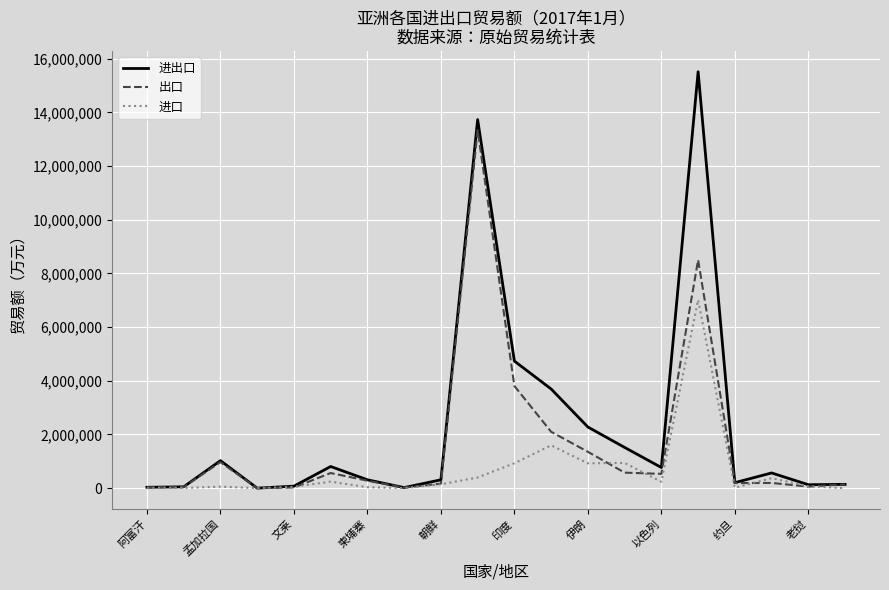

What is the average value of the 出口 series?

1643919